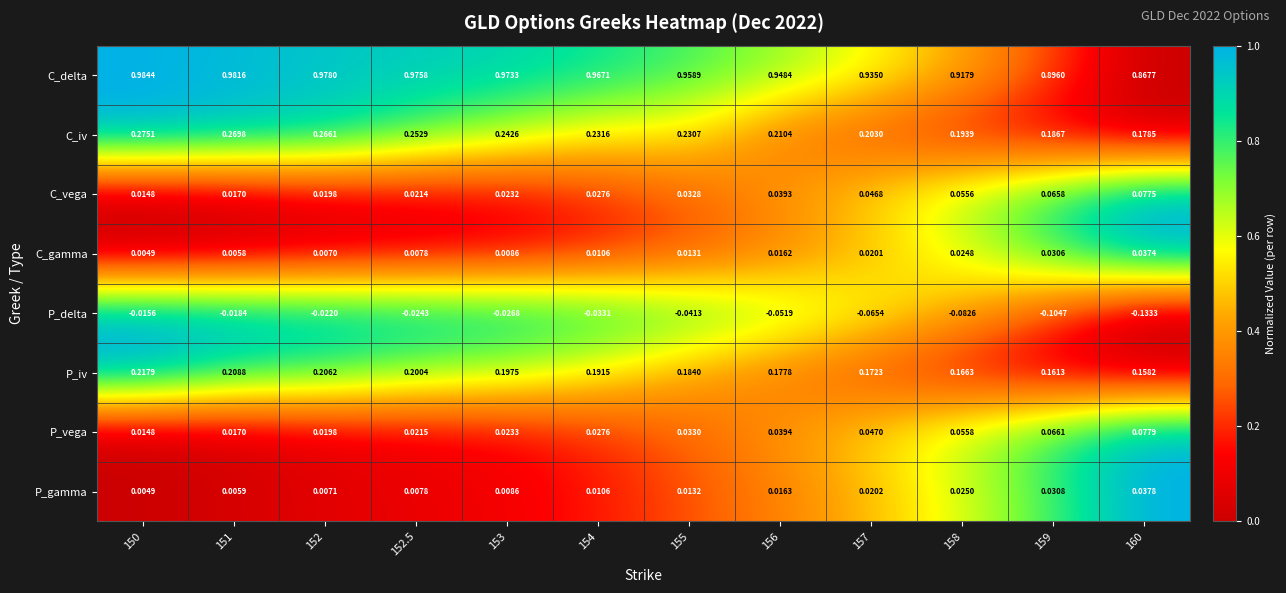

List the series in order of their peak value, highest first.

C_delta, C_iv, P_iv, P_vega, C_vega, P_gamma, C_gamma, P_delta